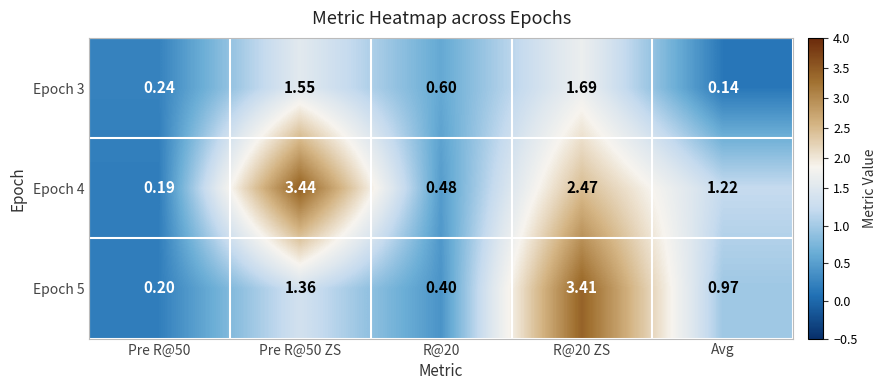

Where is Epoch 4 nearest to the value 1?

Avg